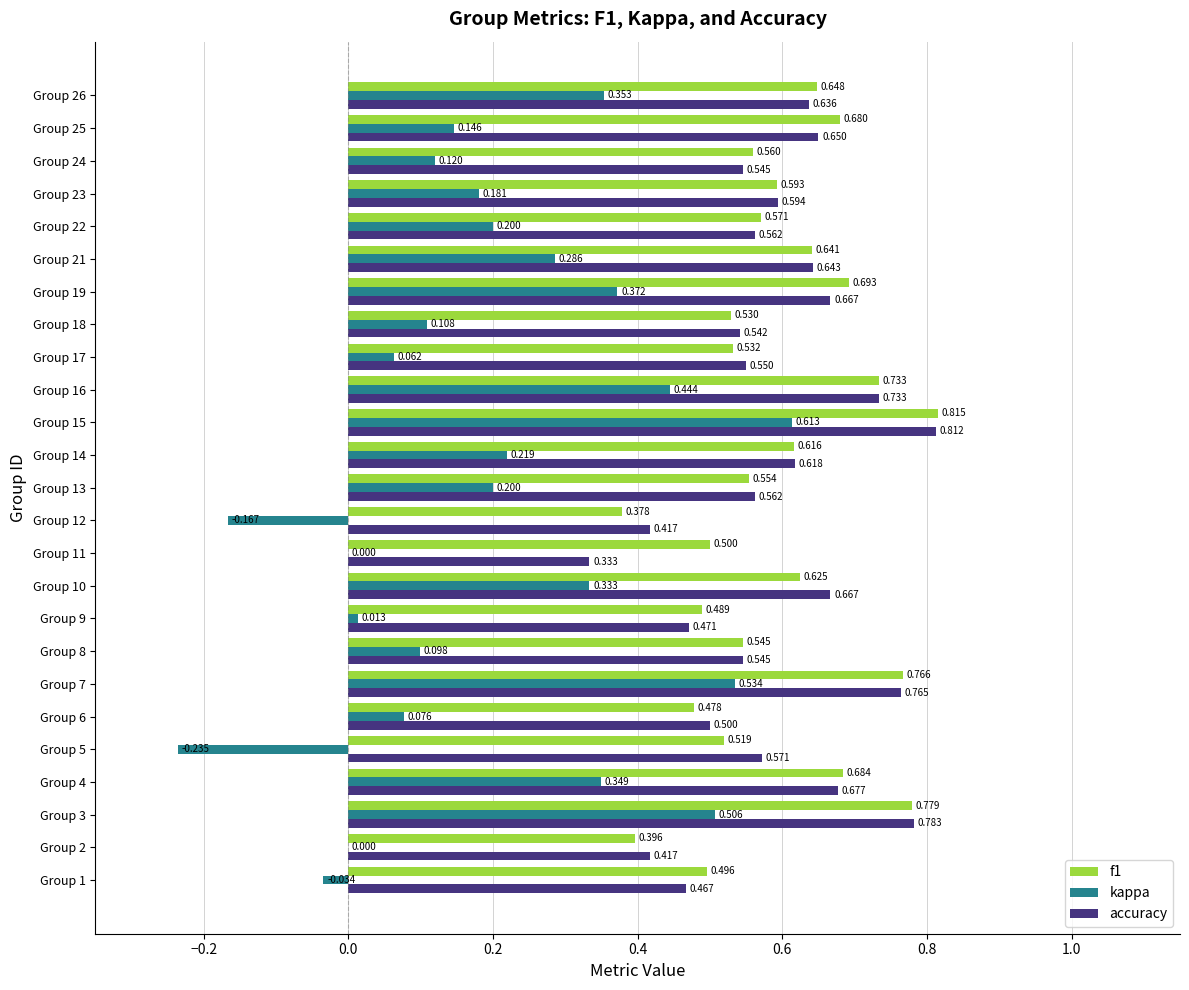

What are all the series names shown in the legend?

f1, kappa, accuracy